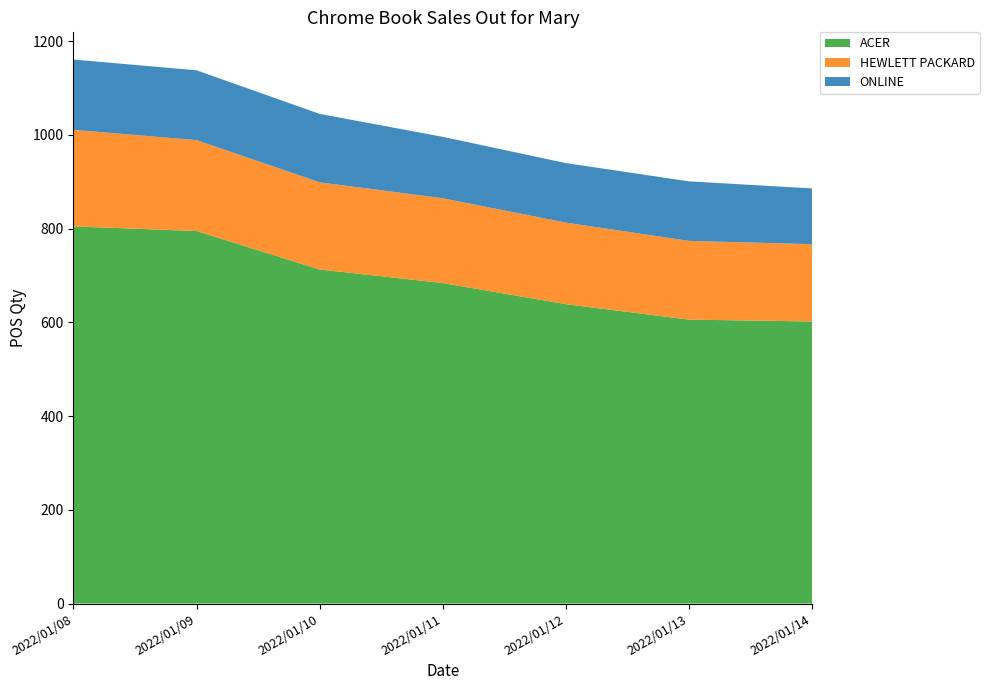

Reading left to right, transcribe all the data shown in this chart.

ACER: 2022/01/08=805	2022/01/09=795	2022/01/10=713	2022/01/11=684	2022/01/12=639	2022/01/13=606	2022/01/14=602
HEWLETT PACKARD: 2022/01/08=206	2022/01/09=194	2022/01/10=186	2022/01/11=181	2022/01/12=174	2022/01/13=168	2022/01/14=165
ONLINE: 2022/01/08=150	2022/01/09=149	2022/01/10=146	2022/01/11=131	2022/01/12=127	2022/01/13=127	2022/01/14=119